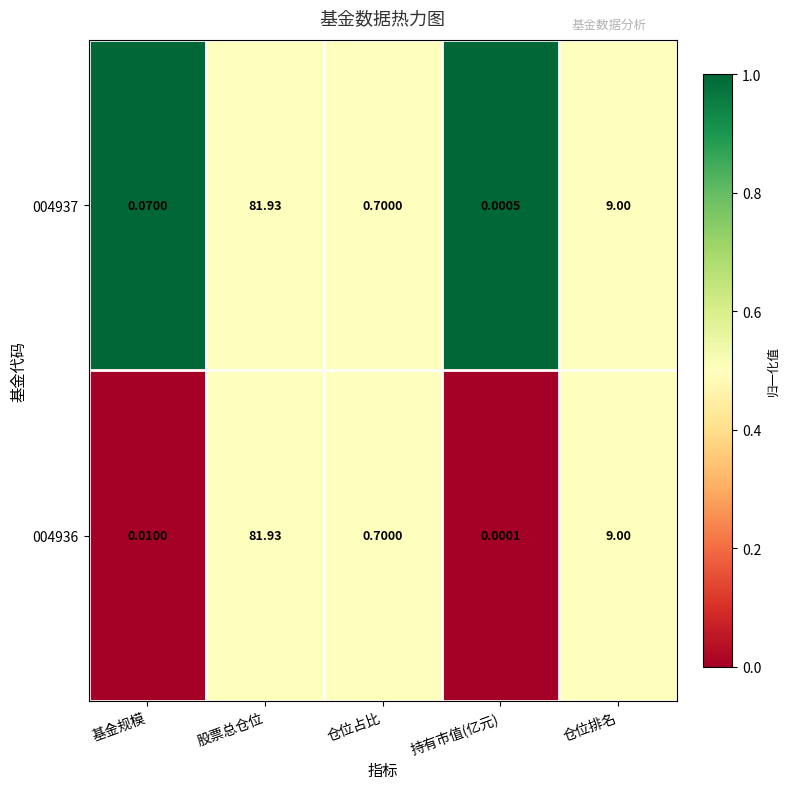

Which category has the highest value across all series?

股票总仓位